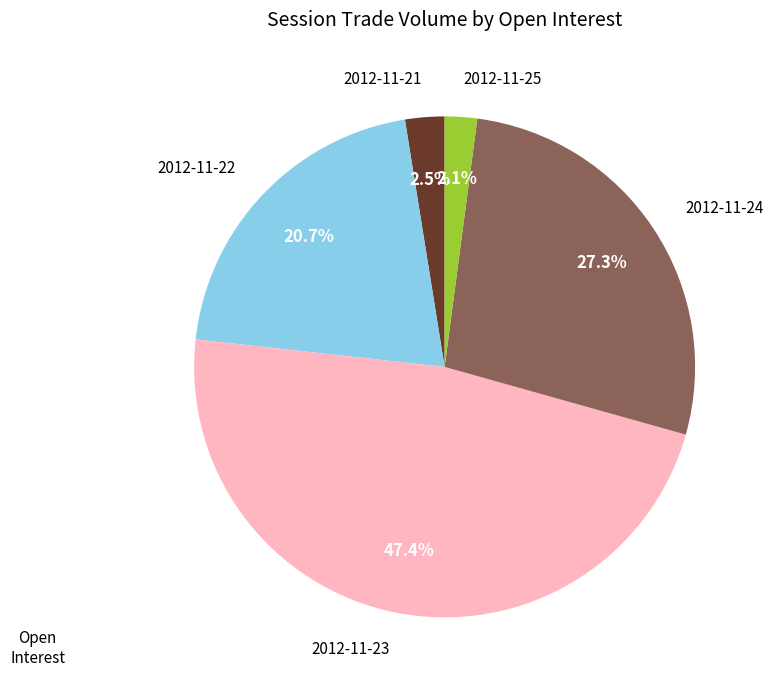

Between 2012-11-21 and 2012-11-22, which is larger?

2012-11-22